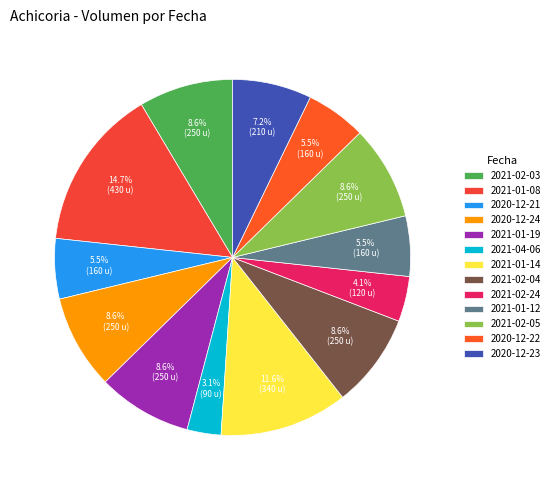

To the nearest percent, what is the average slice percentage?

8%